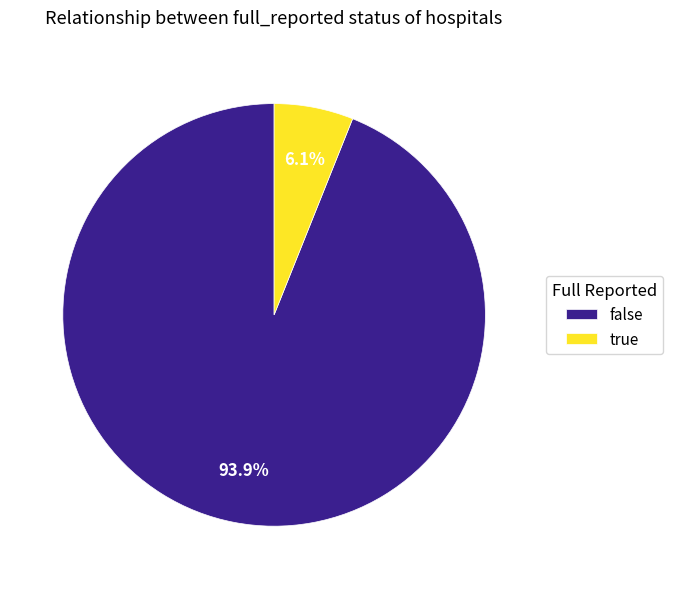

Which has a higher value, true or false?

false